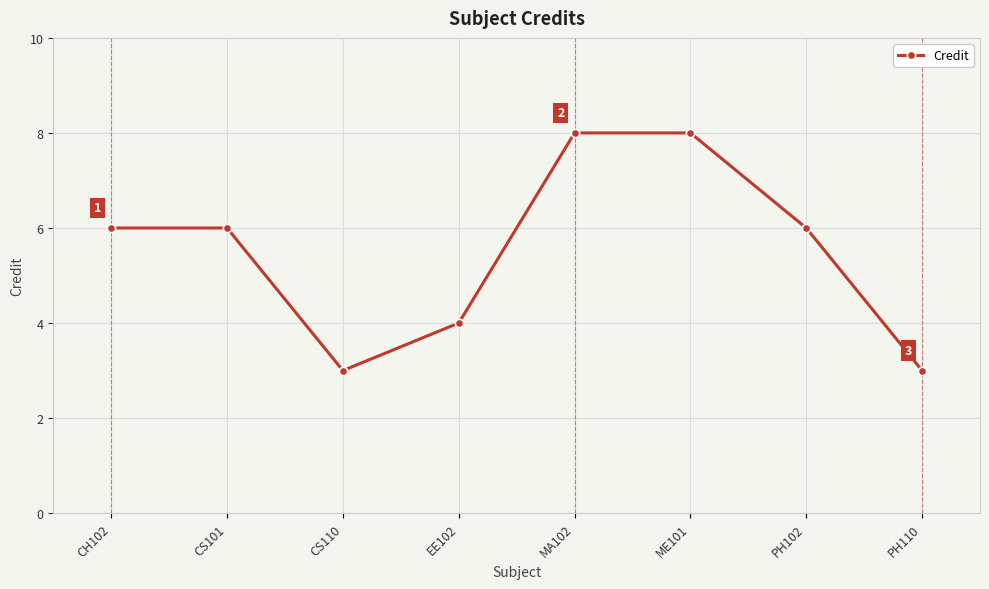

How many series are shown in this chart?

1